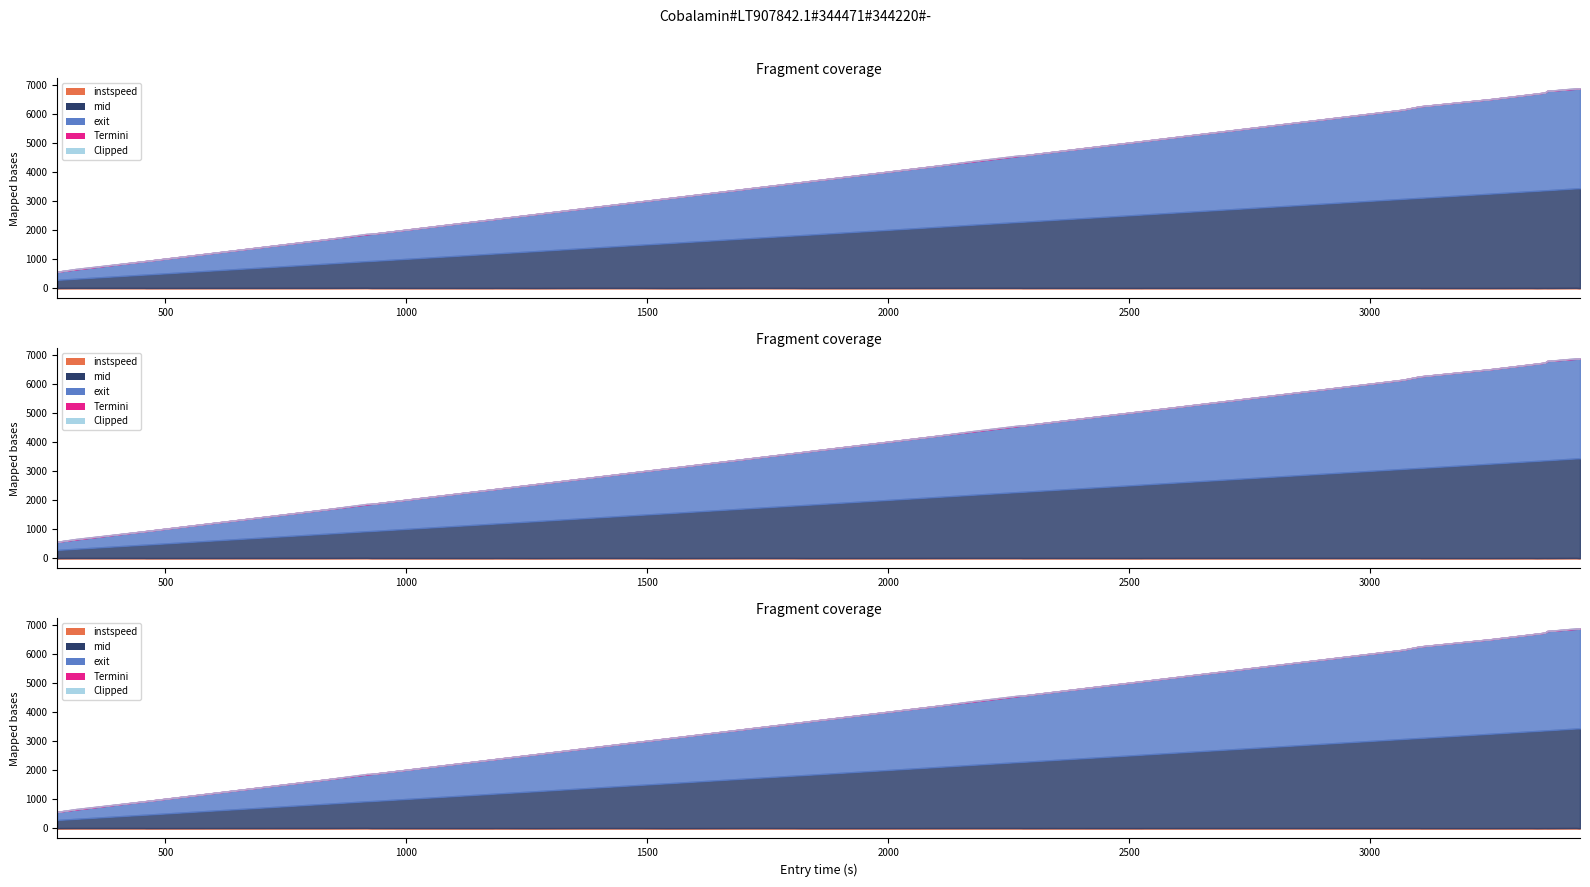

Reading left to right, what are all the values shown in this chart?

instspeed: 0=10.2	1=12.5	2=14.3	3=13.5	4=11.7	5=12.6	6=13.8	7=16.6	8=13.0	9=11.6	10=12.9	11=10.6	12=13.3	13=13.6	14=10.5	15=13.8	16=13.0	17=11.7	18=10.8	19=11.8	20=13.3	21=14.2	22=14.5	23=12.4	24=13.1	25=13.0	26=12.5	27=12.0	28=12.8	29=13.4	30=13.1	31=13.0	32=11.1	33=10.7	34=12.5	35=10.4	36=12.6	37=11.7	38=15.6	39=9.2
mid: 0=280.2	1=285.0	2=317.6	3=459.6	4=464.0	5=551.4	6=837.2	7=921.3	8=931.6	9=1182.5	10=1186.6	11=1272.0	12=1359.1	13=1480.4	14=1544.4	15=1719.3	16=1809.4	17=1821.3	18=1840.2	19=1998.3	20=2110.6	21=2177.2	22=2277.2	23=2283.2	24=2349.4	25=2351.0	26=2472.3	27=2529.5	28=2533.0	29=2799.4	30=3071.6	31=3107.3	32=3109.1	33=3254.2	34=3339.3	35=3351.1	36=3366.6	37=3371.4	38=3431.3	39=3441.1
exit: 0=284.8	1=288.8	2=321.7	3=463.0	4=467.9	5=555.1	6=840.4	7=924.1	8=935.2	9=1186.5	10=1190.1	11=1276.3	12=1362.5	13=1484.9	14=1548.8	15=1722.7	16=1812.9	17=1825.5	18=1845.5	19=2002.4	20=2114.9	21=2180.4	22=2280.4	23=2286.8	24=2352.8	25=2354.5	26=2477.0	27=2533.2	28=2536.7	29=2802.8	30=3075.1	31=3155.5	32=3158.1	33=3258.5	34=3342.9	35=3356.7	36=3371.3	37=3423.2	38=3434.5	39=3446.1